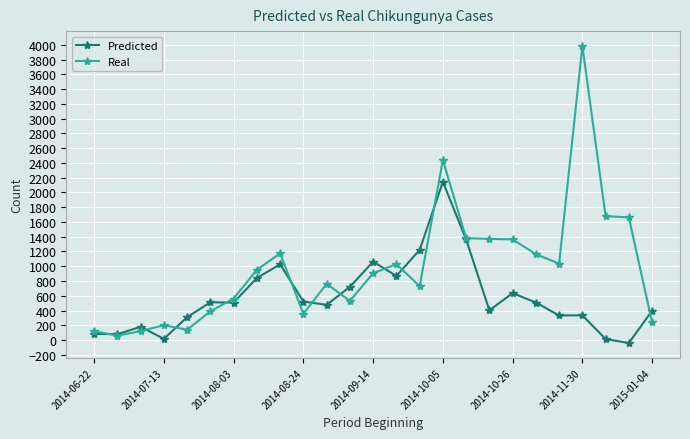

List the series in order of their peak value, highest first.

Real, Predicted